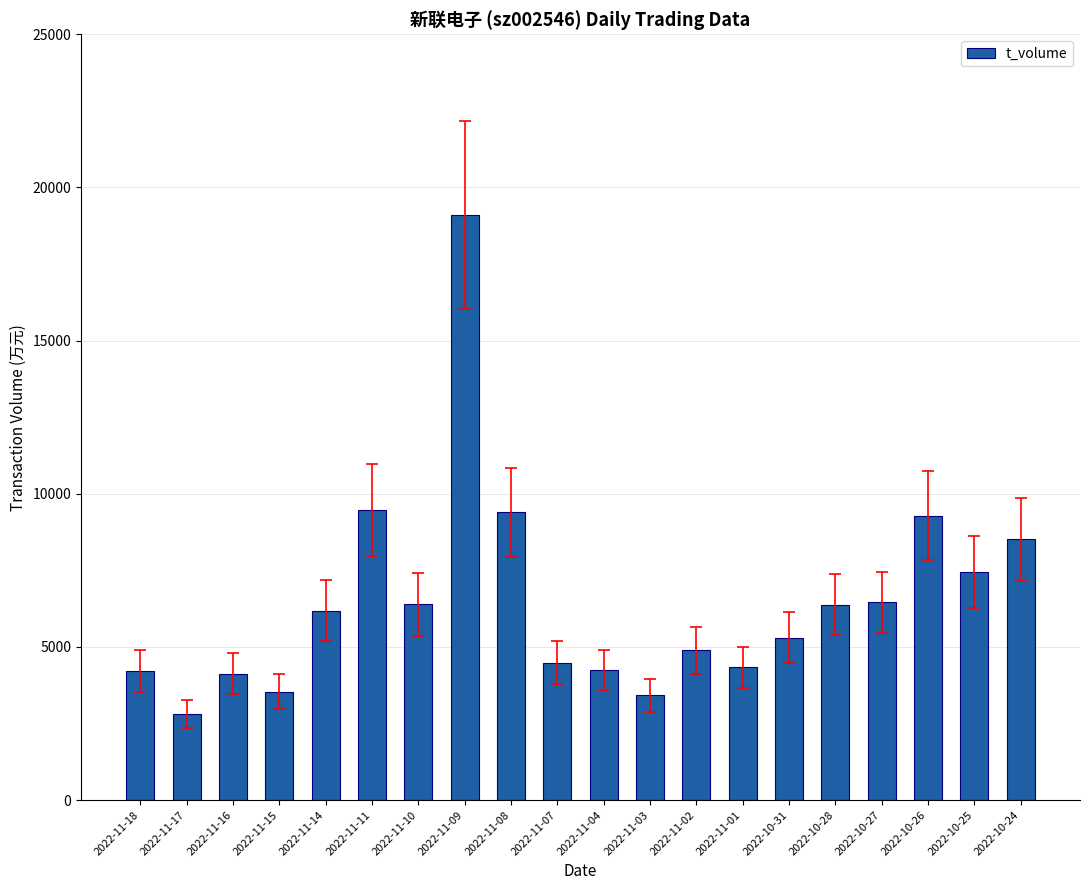

Read the value at 2022-11-16.

4130